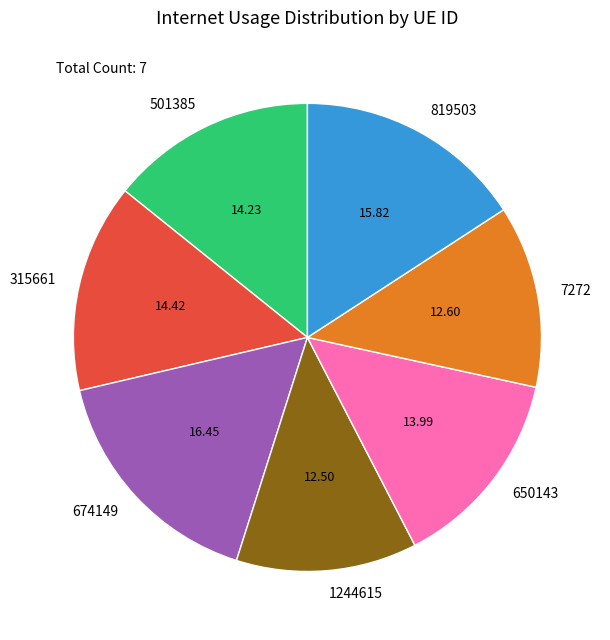

Count the number of slices in the pie.

7